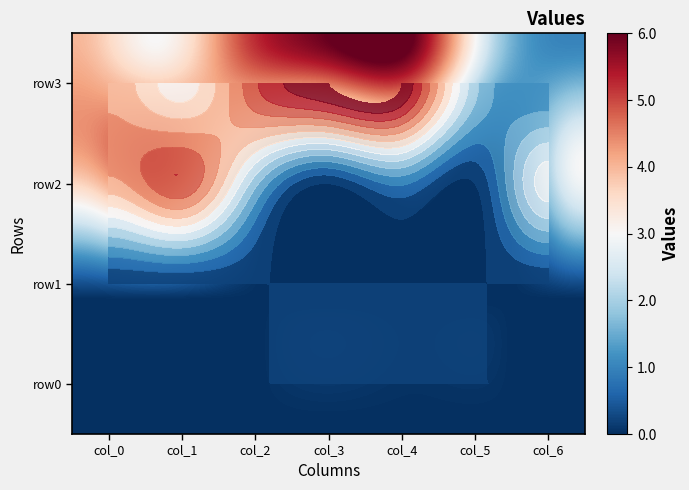

At how many categories does at least one series exceed 4?

4